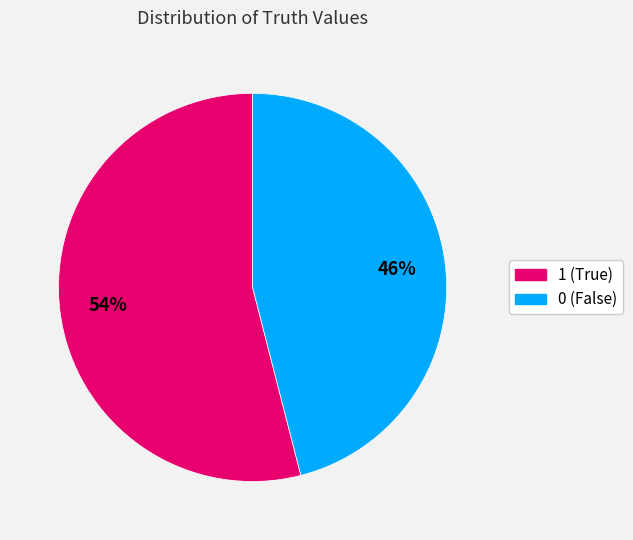

To the nearest percent, what percentage of the pie is 1?

54%